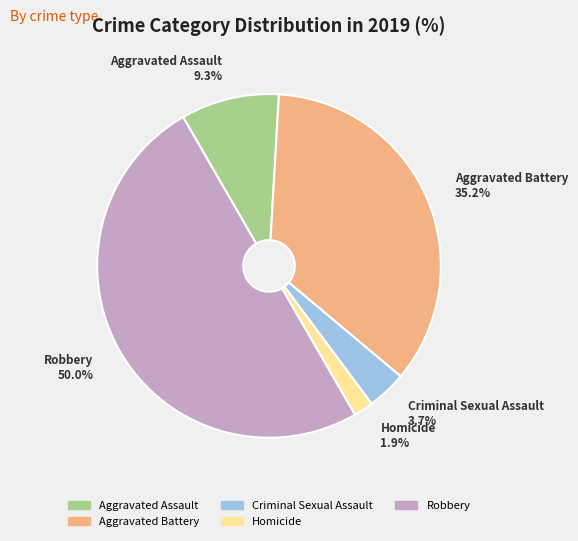

To the nearest percent, what is the difference between the Robbery and Aggravated Battery slice percentages?

15%